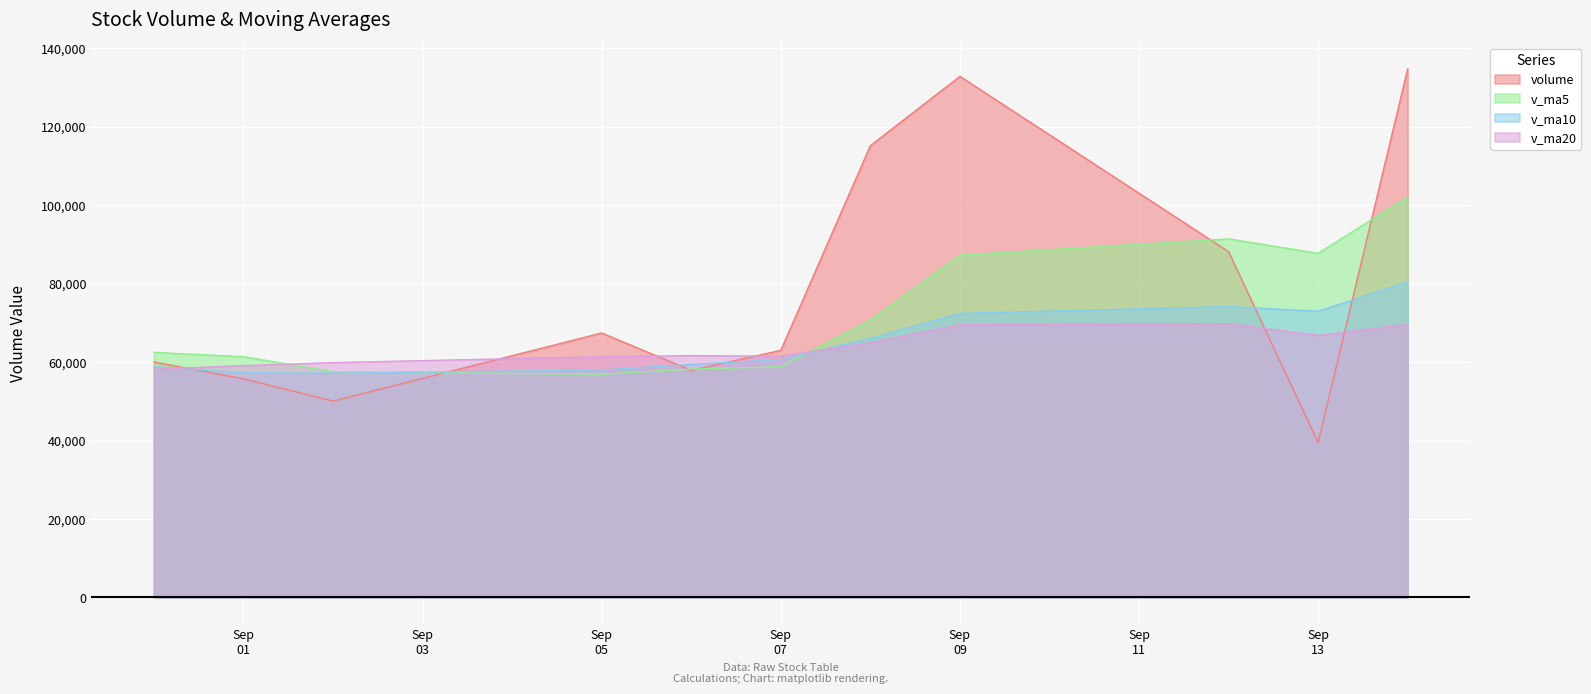

List the series in order of their peak value, highest first.

volume, v_ma5, v_ma10, v_ma20